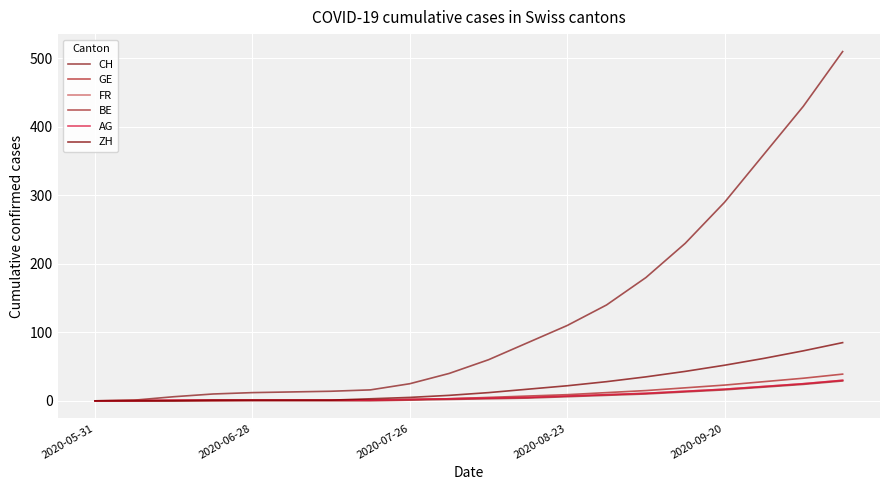

Is this an area chart (filled region under the line)?

No